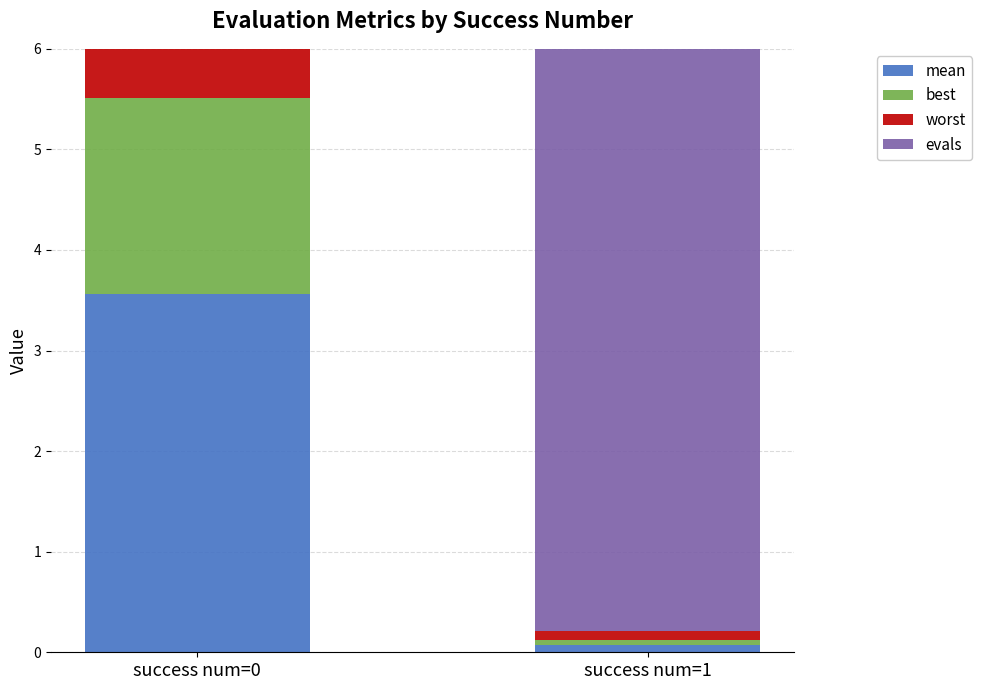

List the series in order of their peak value, highest first.

evals, worst, mean, best